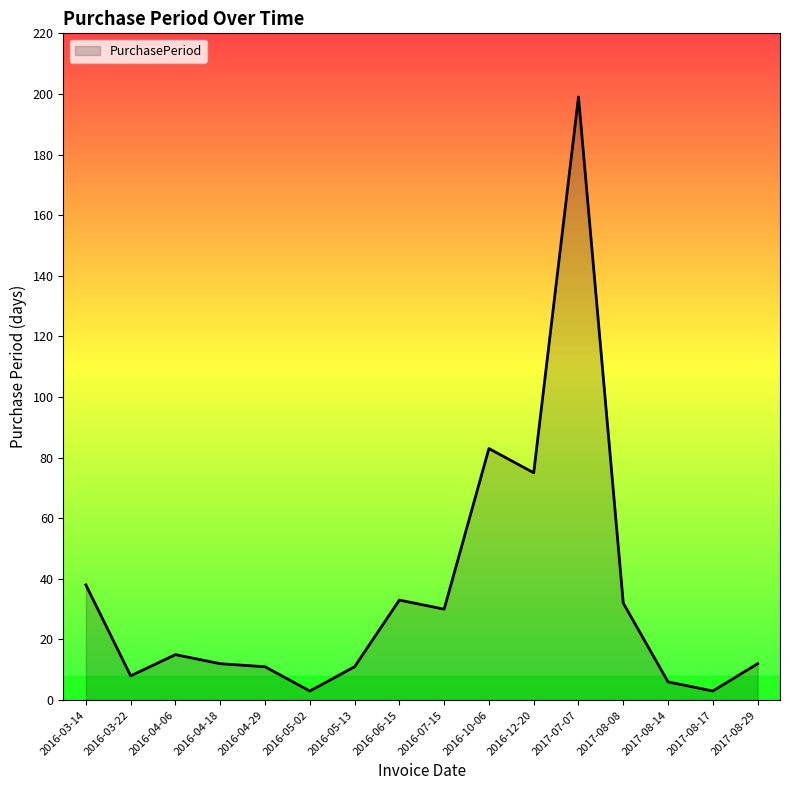

What position from the right is 2016-03-14?

16